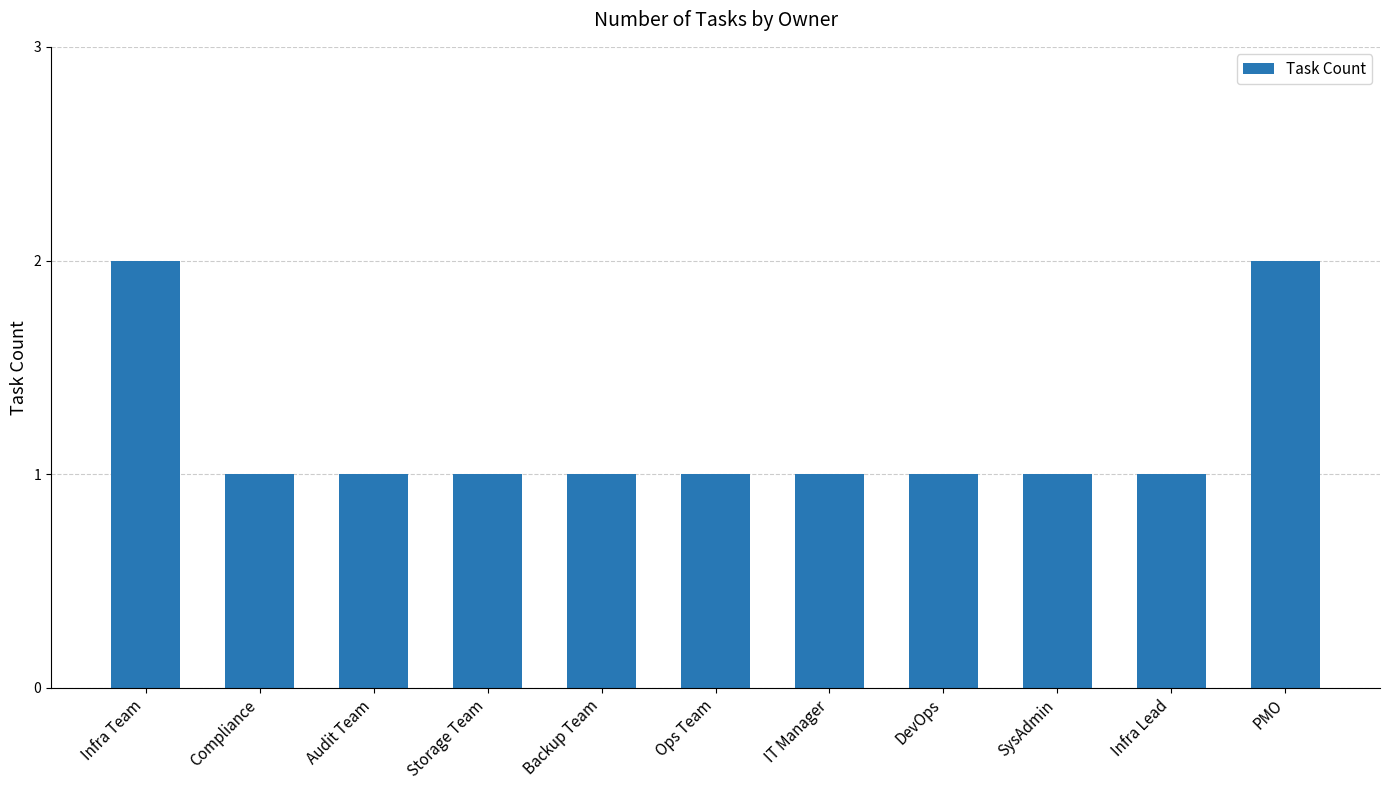

Reading right to left, transcribe all the data shown in this chart.

2	1	1	1	1	1	1	1	1	1	2